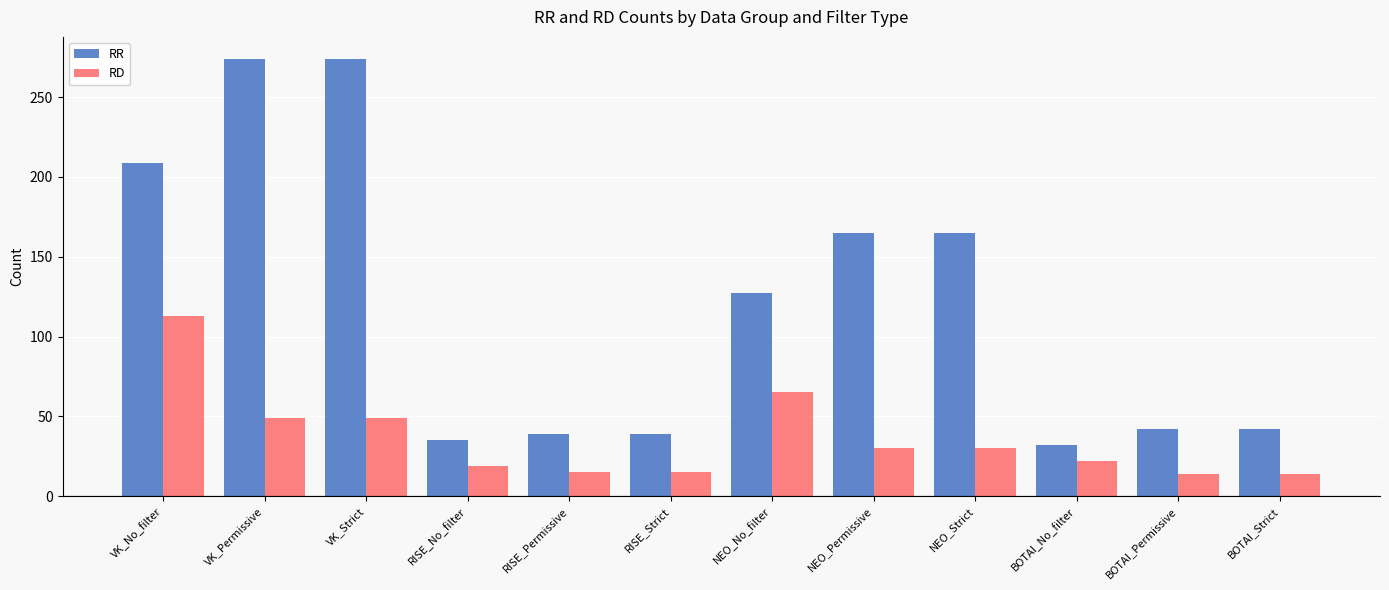

What is the label of the 9th bar from the left?

NEO_Strict